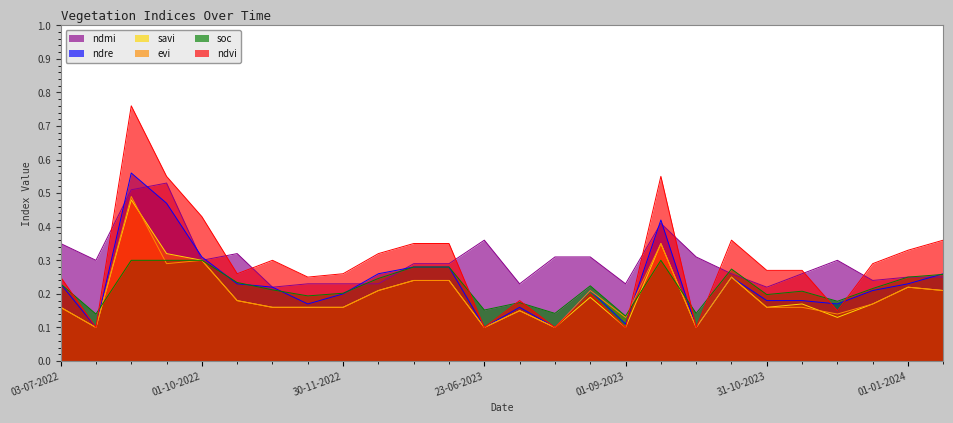

Which series has the largest range (max minus min)?

ndvi